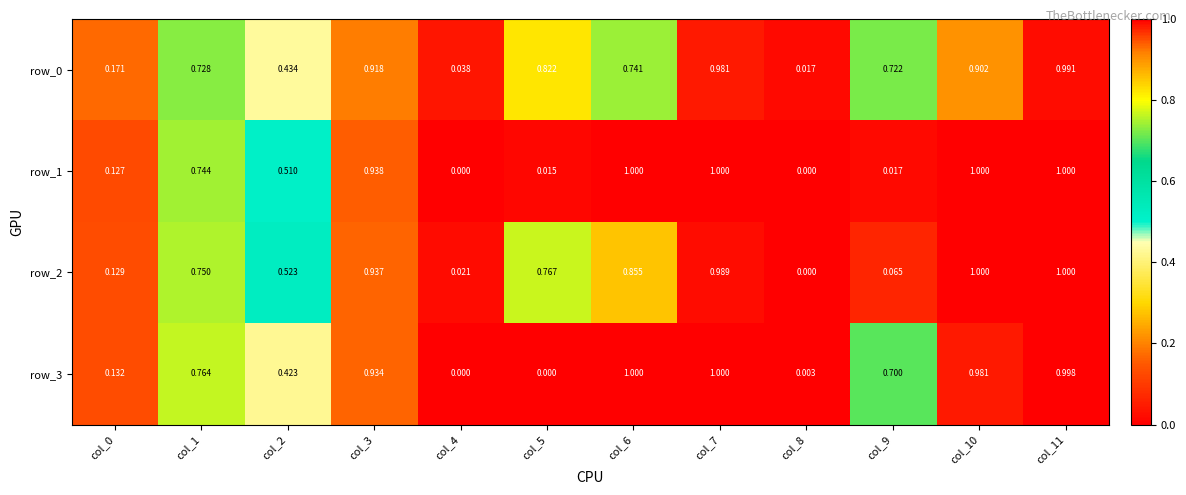

Is the value of row_3 at col_0 greater than the value of row_2 at col_0?

Yes